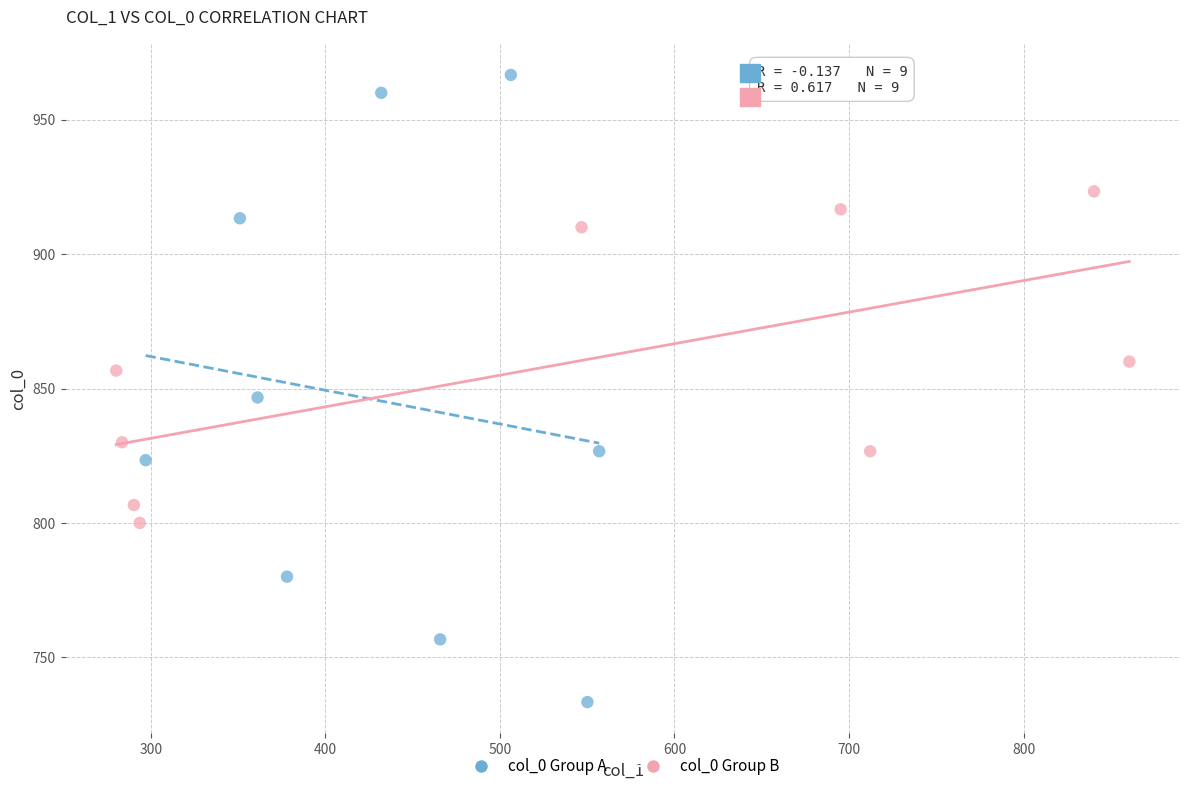

Which series contains the lowest Y value?

col_0 Group A